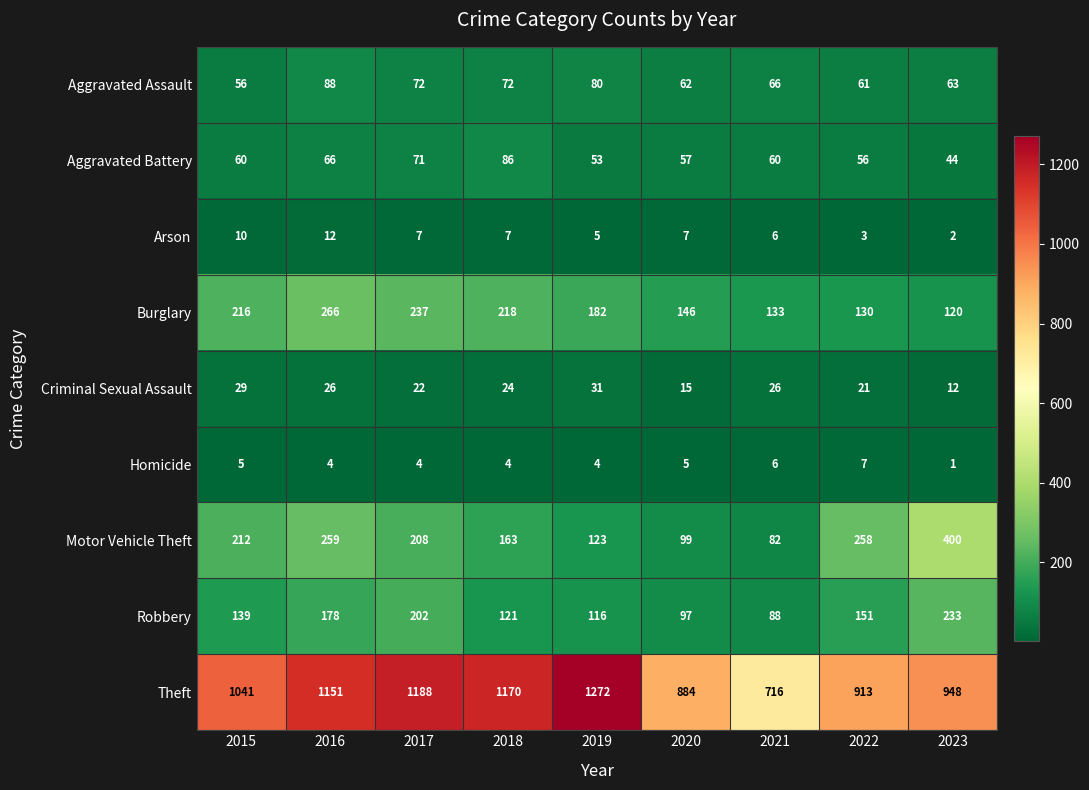

How many series are shown in this chart?

9